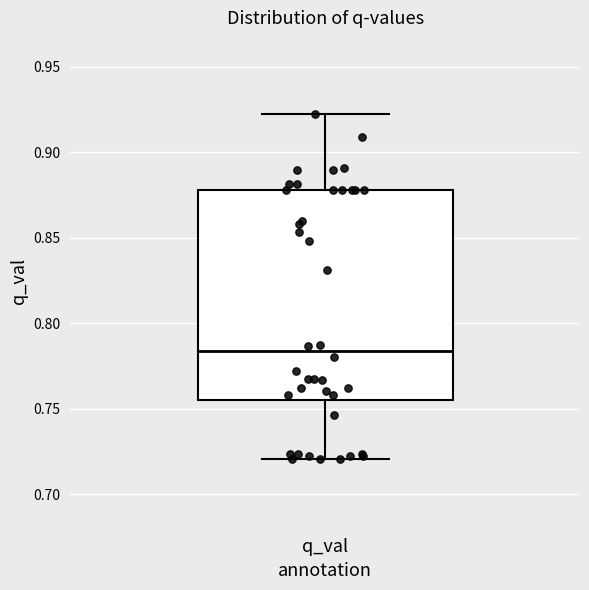

Transcribe this box plot: give where the median line is, the range the box spans, and where the two whiskers end, as read against the y-axis. The values are not printed on the chart, so give them approximately, as read against the axis.

median 0.785, box 0.755 to 0.880, whiskers 0.720 to 0.920